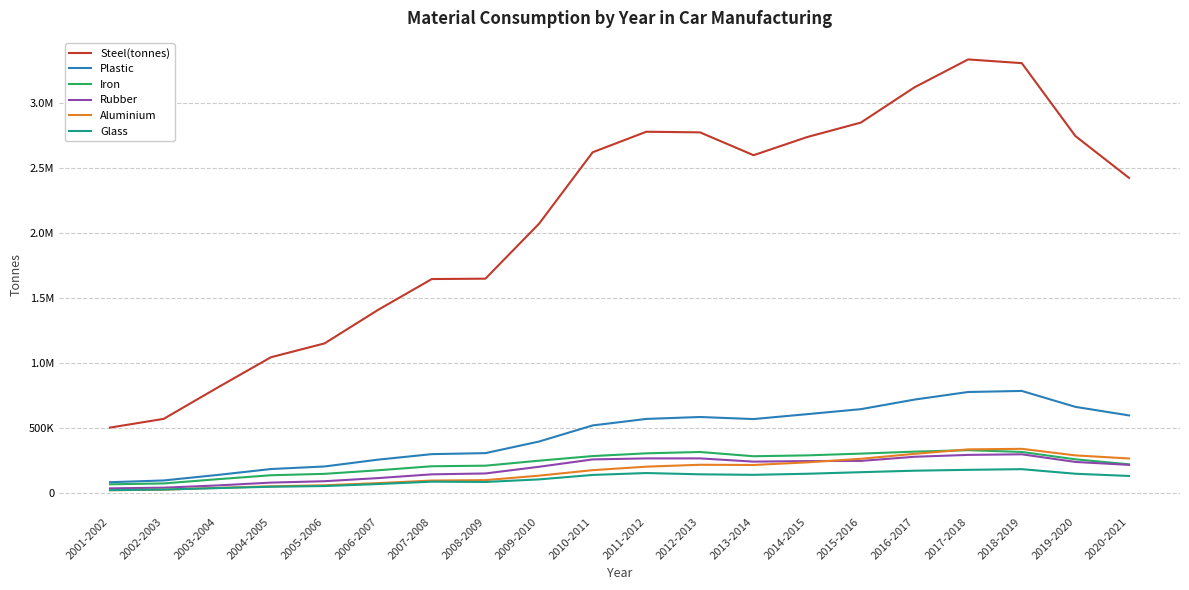

The Iron series shows 145348.5 at 2013-2014. True or false?

False